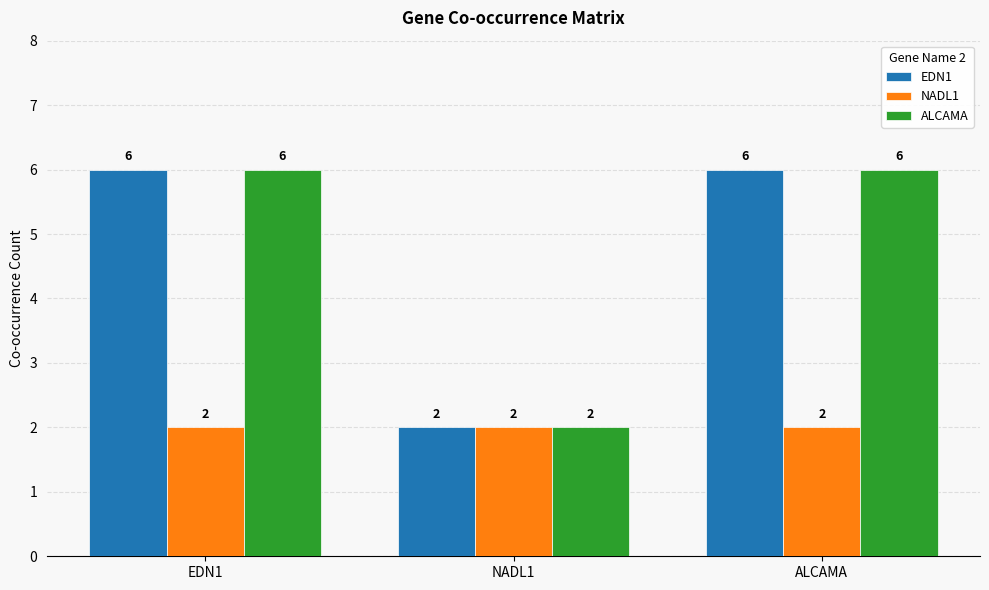

Count the EDN1 values in the range 2 to 6.

3